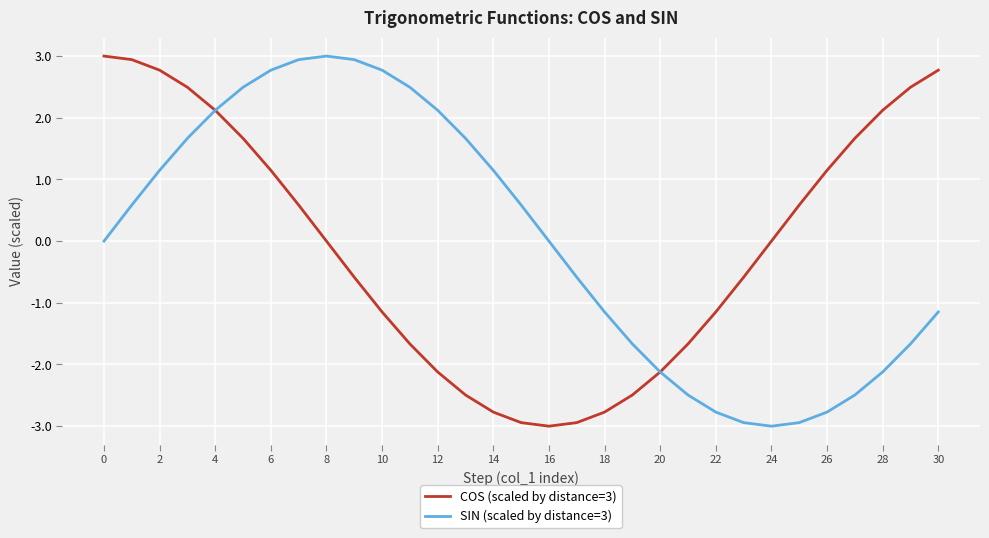

How many interior local valleys does the COS (scaled by distance=3) series have?

1